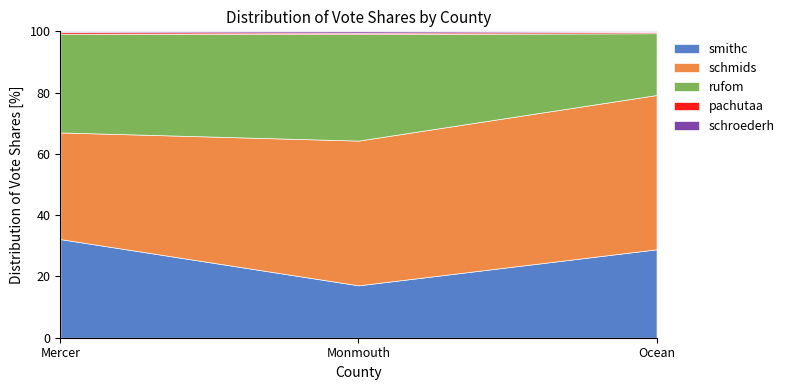

Is the value of schroederh at Monmouth greater than the value of pachutaa at Ocean?

Yes